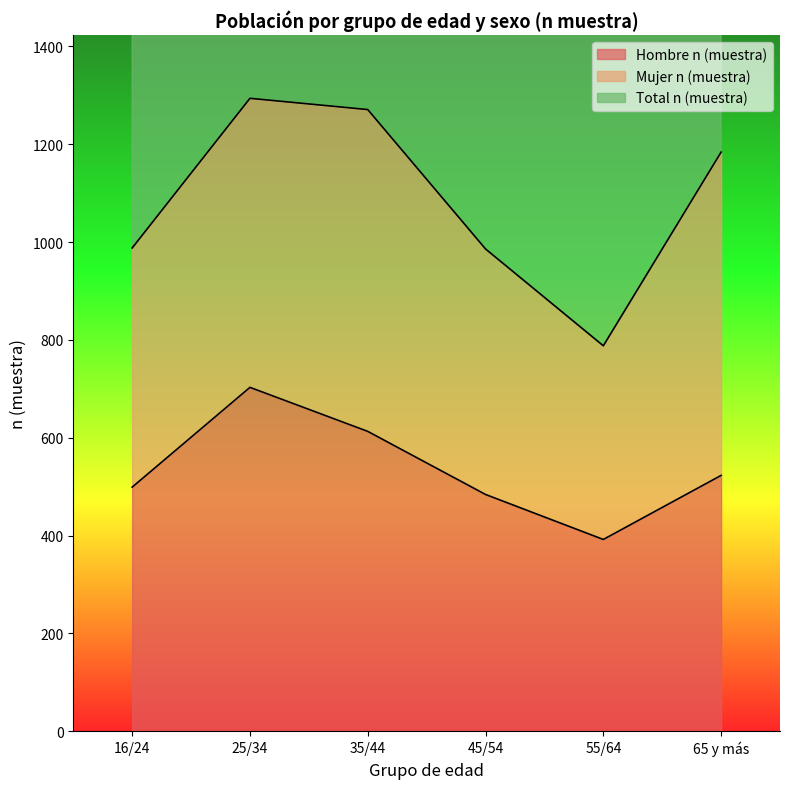

Reading right to left, list all the values displayed in this chart.

Hombre n (muestra): 65 y más=523	55/64=392	45/54=484	35/44=613	25/34=703	16/24=499
Total n (muestra): 65 y más=1184	55/64=788	45/54=986	35/44=1271	25/34=1294	16/24=988